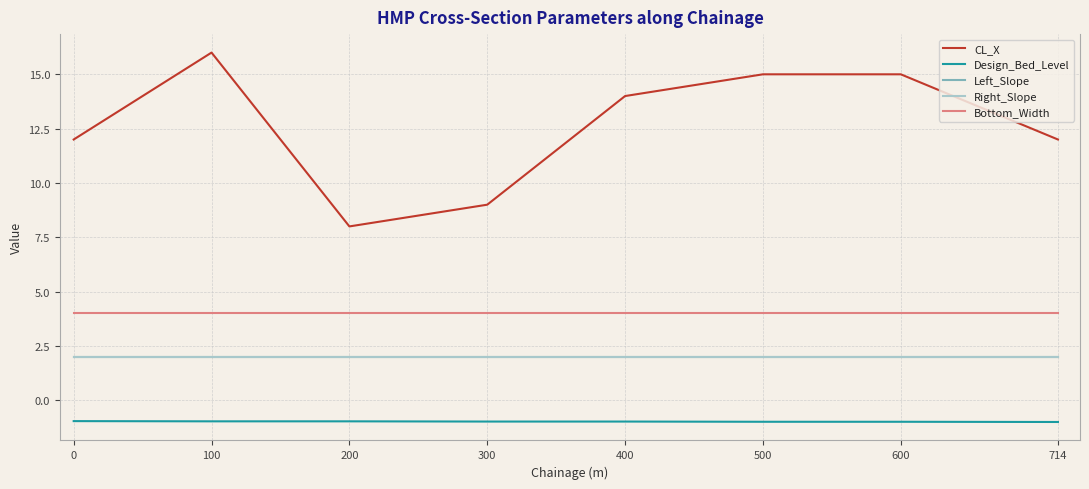

Does the chart display data point markers on the line(s)?

No